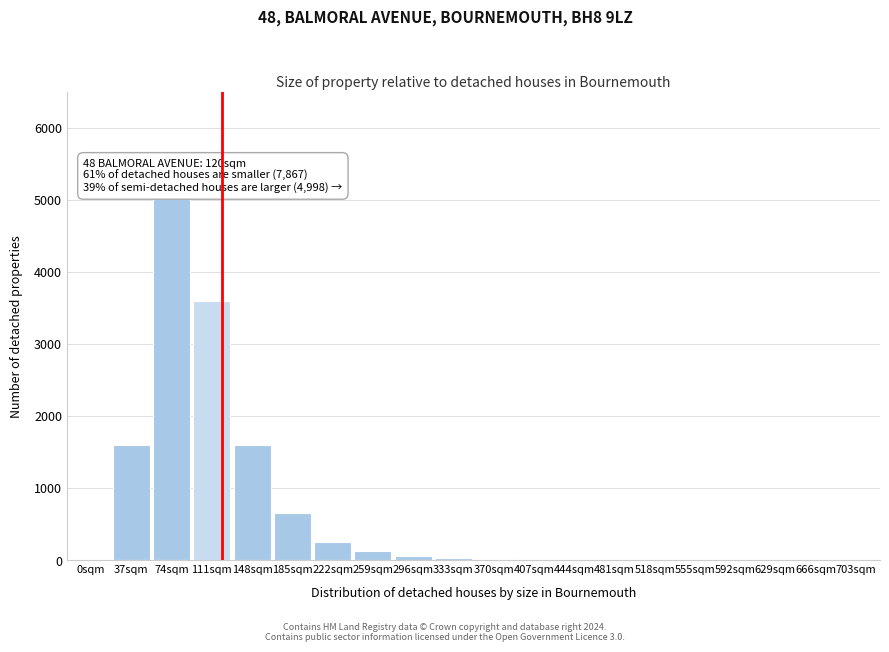

True or false: the data shows -1793 at 666sqm.

False